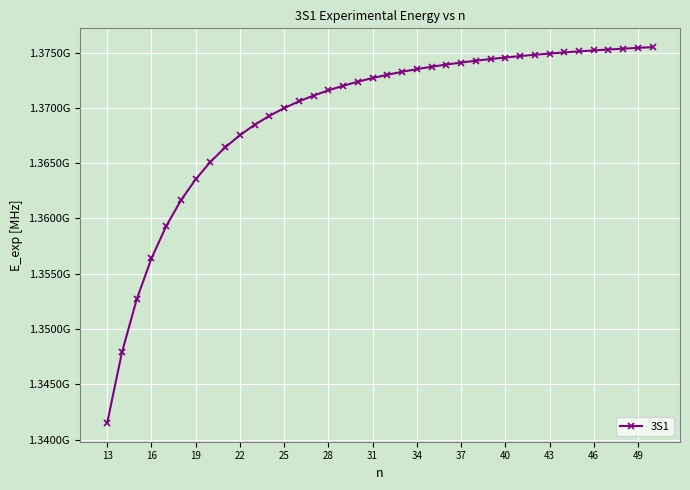

Reading right to left, what are all the values shown in this chart?

1375499653	1375432602	1375360997	1375284413	1375202375	1375114353	1375019753	1374917901	1374808037	1374689300	1374560698	1374421124	1374269280	1374103691	1373922642	1373724155	1373505903	1373265188	1372998803	1372702970	1372373187	1372004044	1371589028	1371120204	1370587852	1369979949	1369281502	1368473584	1367532054	1366425741	1365113813	1363541952	1361636650	1359296416	1356377995	1352673833	1347874127	1341500517